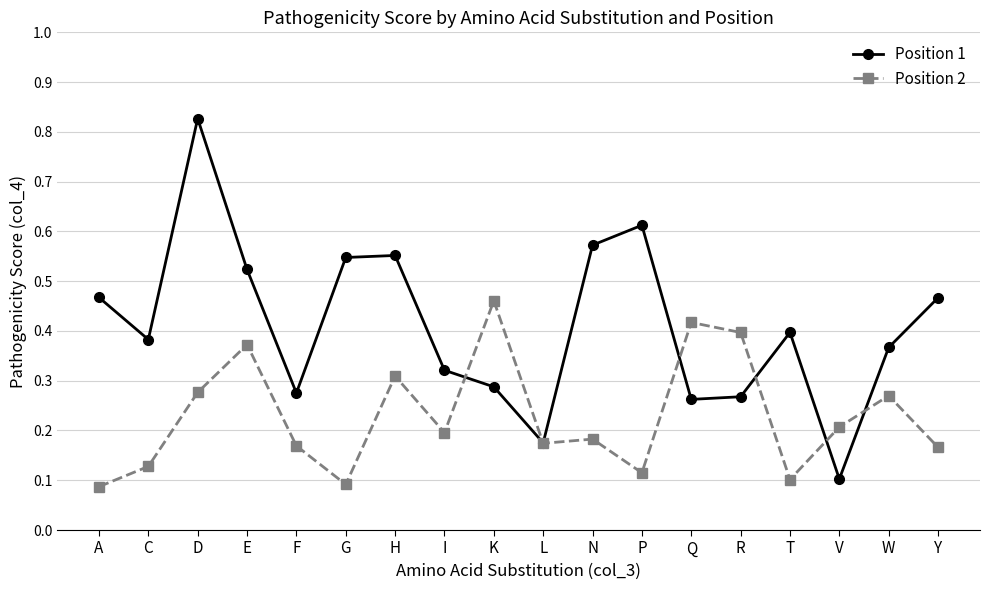

What position from the right is F?

14